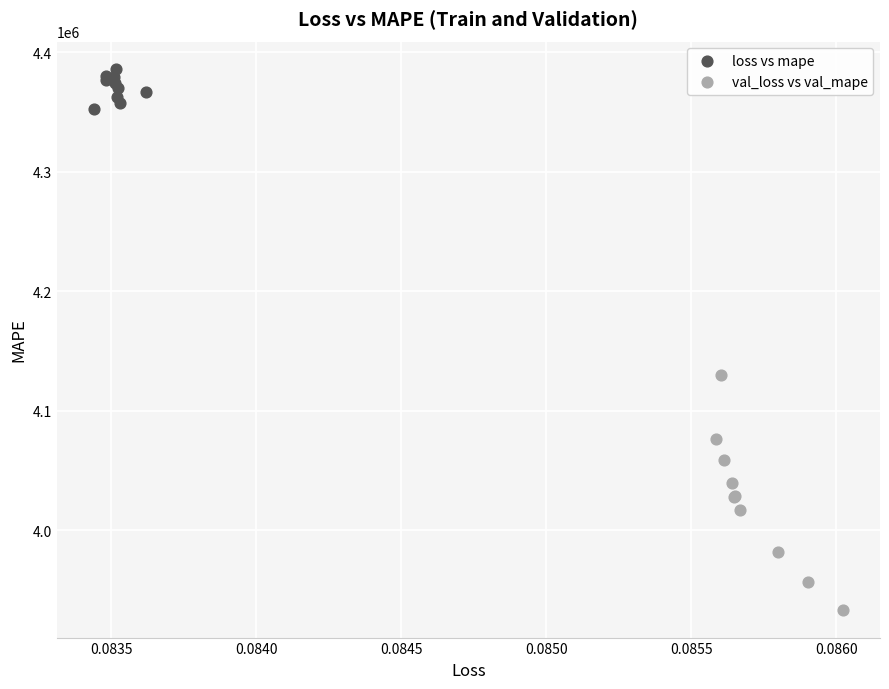

What are all the series names shown in the legend?

loss vs mape, val_loss vs val_mape